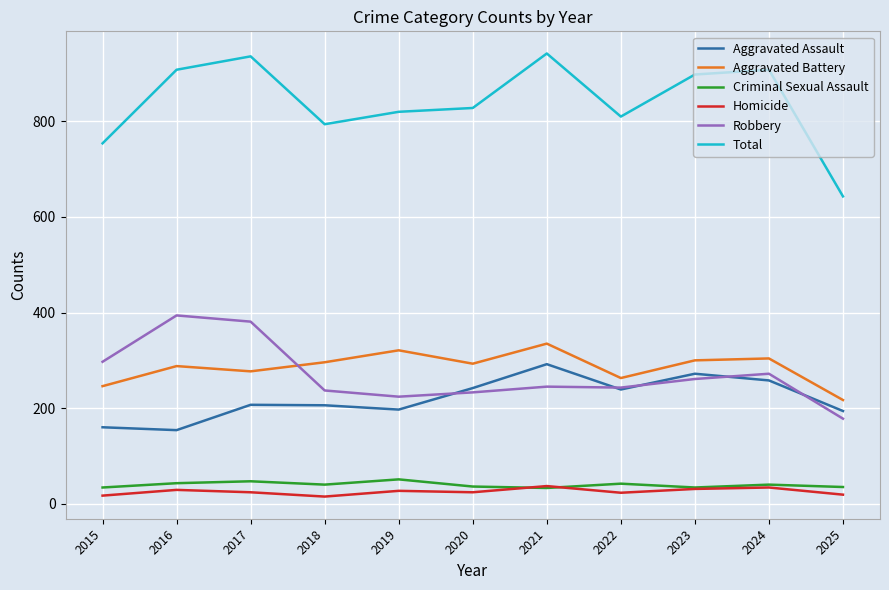

What is the minimum value for Total?

643